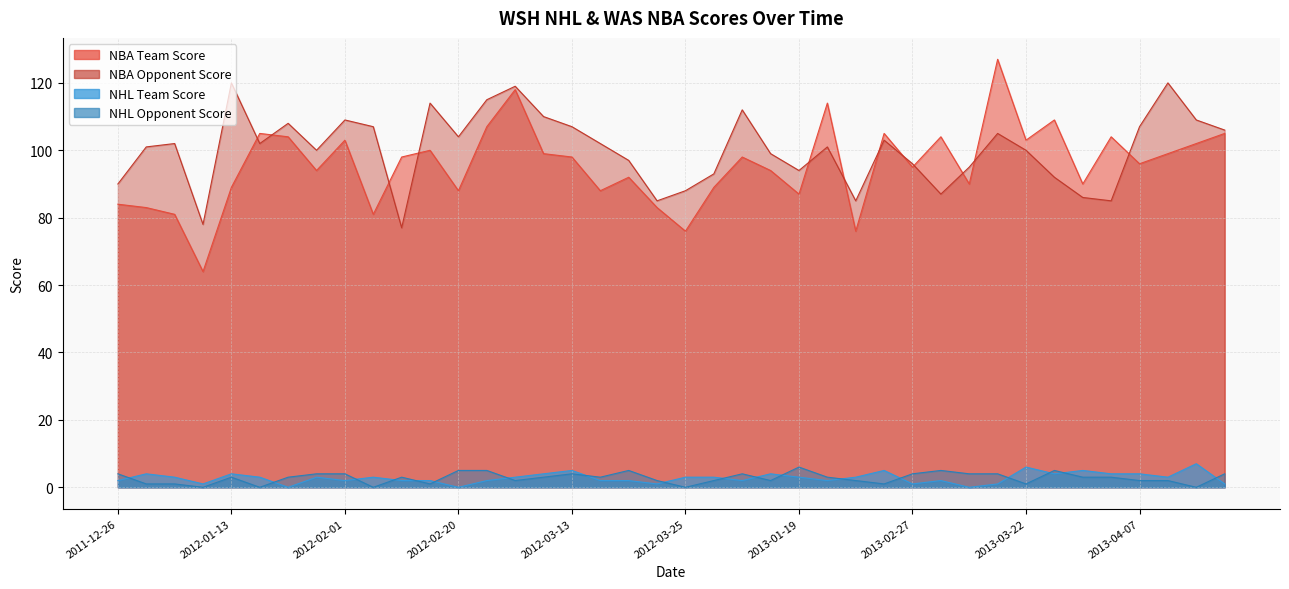

What is the total value across all series at 2013-04-09?

224